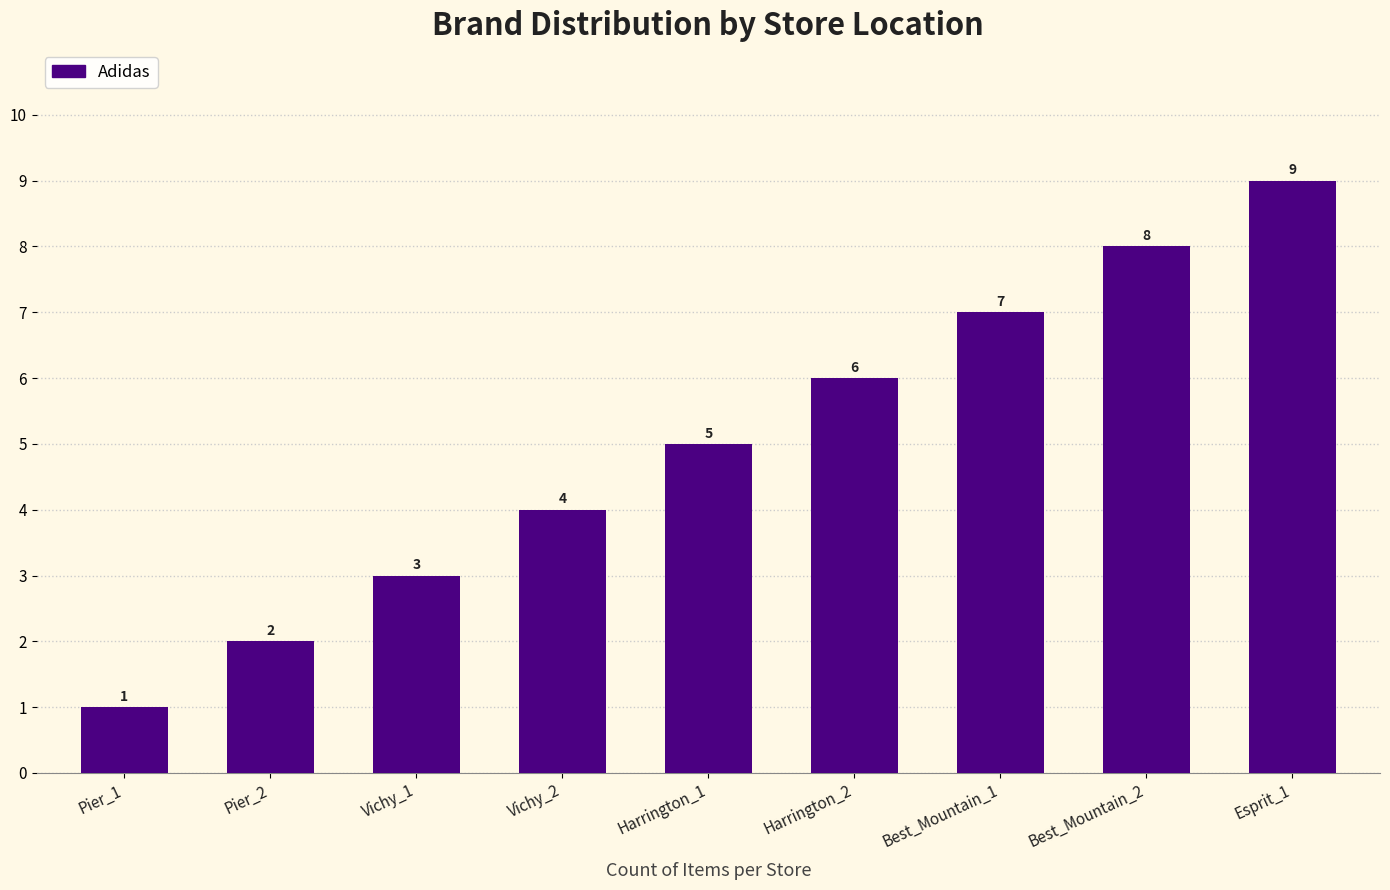

What is the label of the 4th bar from the right?

Harrington_2